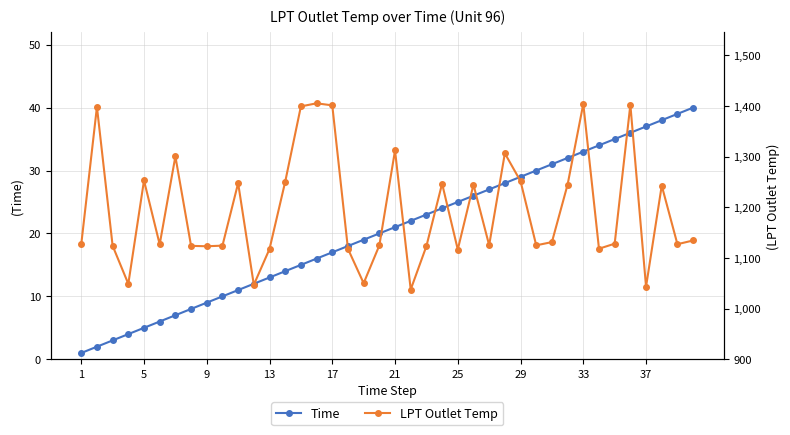

What is the maximum value for Time?

40